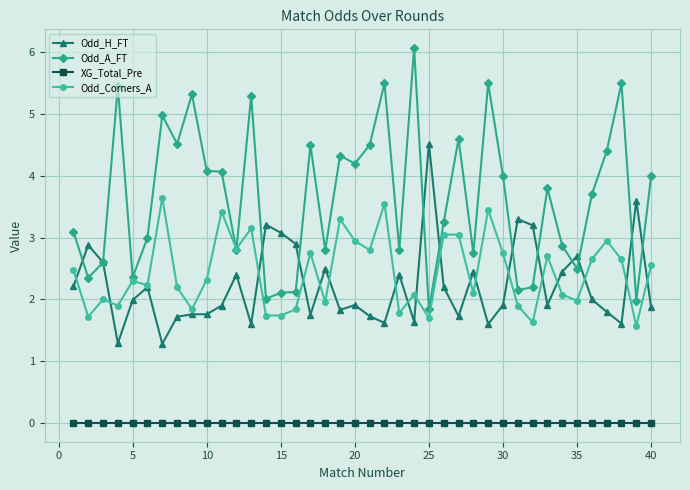

What is the value of the Odd_Corners_A point at the 15th from the left?

1.7